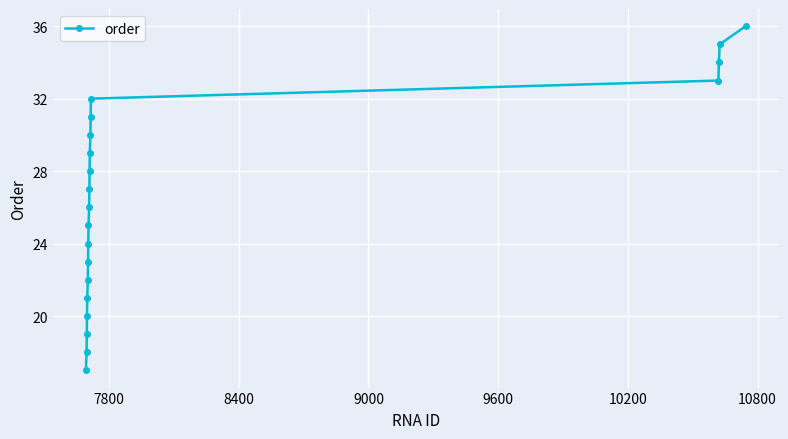

What is the smallest value displayed?

17